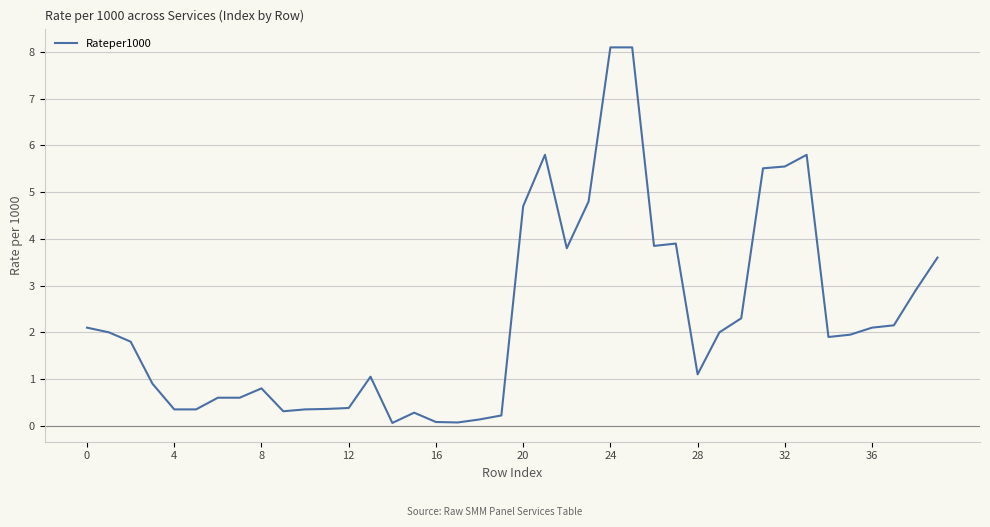

What is the maximum value shown in the chart?

8.1